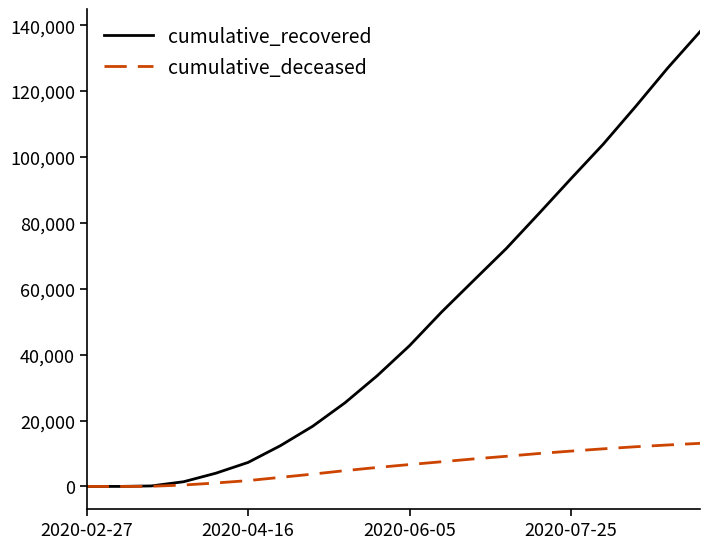

Does the chart have visible grid lines?

No